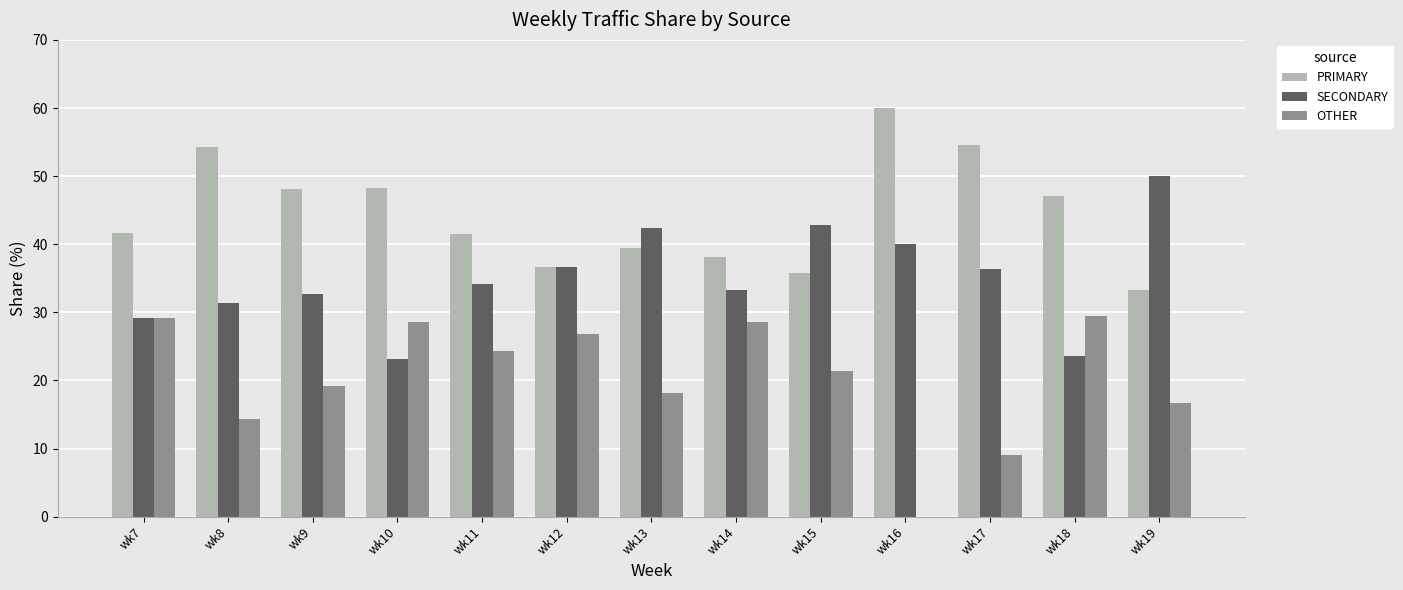

Read the PRIMARY value at wk15.

35.7